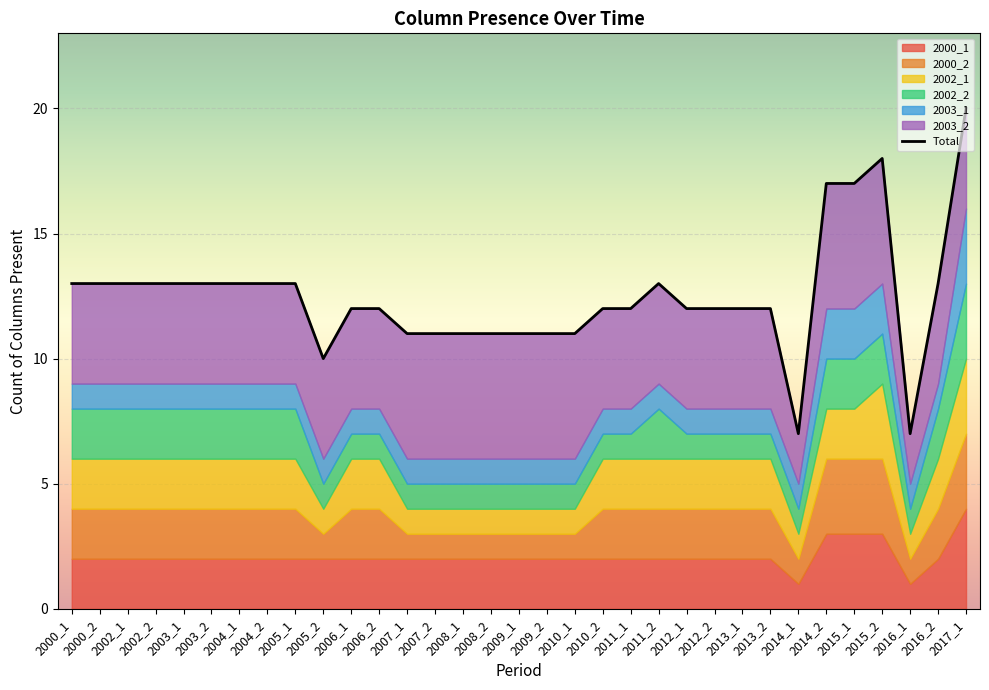

Reading left to right, list all the values displayed in this chart.

13	13	13	13	13	13	13	13	13	10	12	12	11	11	11	11	11	11	11	12	12	13	12	12	12	12	7	17	17	18	7	13	20